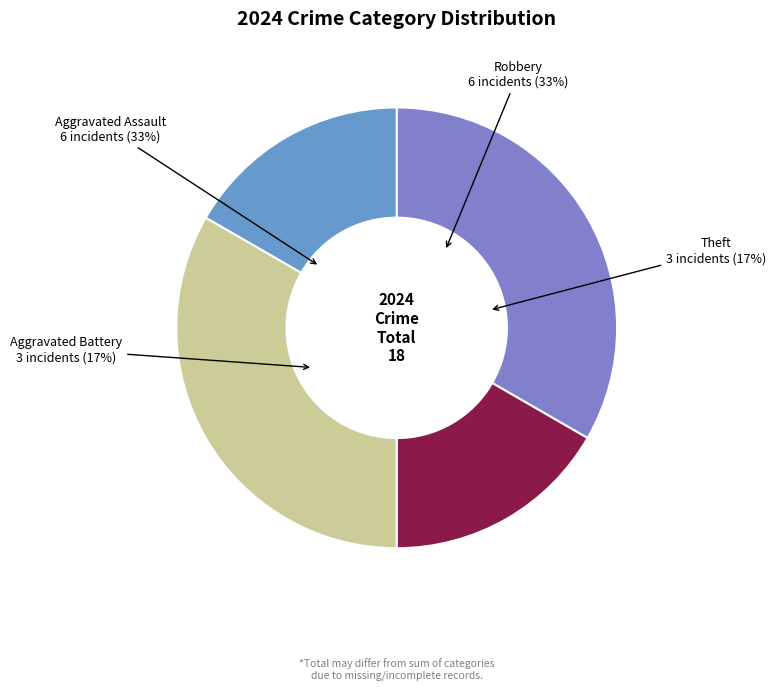

To the nearest percent, what percentage of the pie is Aggravated Battery?

17%